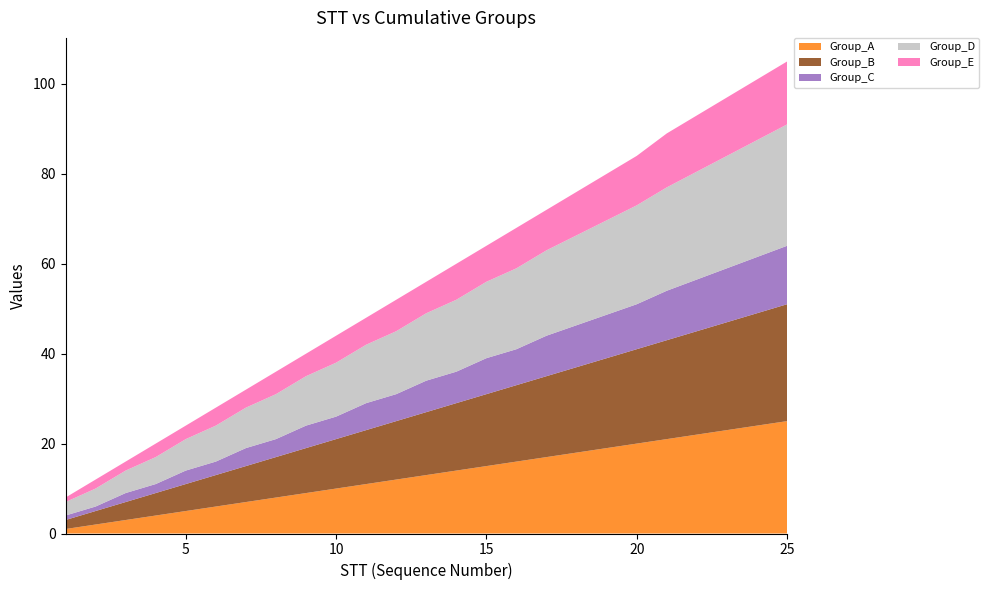

Reading left to right, extract all data points from this chart.

Group_A: 1	2	3	4	5	6	7	8	9	10	11	12	13	14	15	16	17	20	21	25
Group_B: 2	3	4	5	6	7	8	9	10	11	12	13	14	15	16	17	18	21	22	26
Group_C: 1	1	2	2	3	3	4	4	5	5	6	6	7	7	8	8	9	10	11	13
Group_D: 3	4	5	6	7	8	9	10	11	12	13	14	15	16	17	18	19	22	23	27
Group_E: 1	2	2	3	3	4	4	5	5	6	6	7	7	8	8	9	9	11	12	14